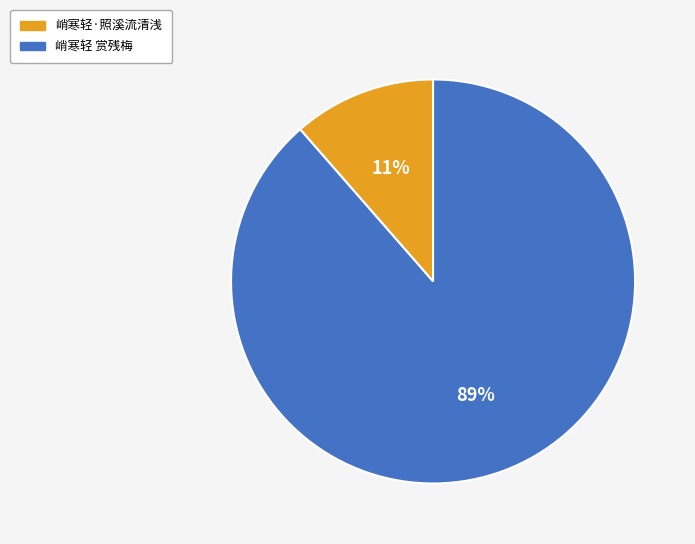

Does any single category account for the majority?

Yes